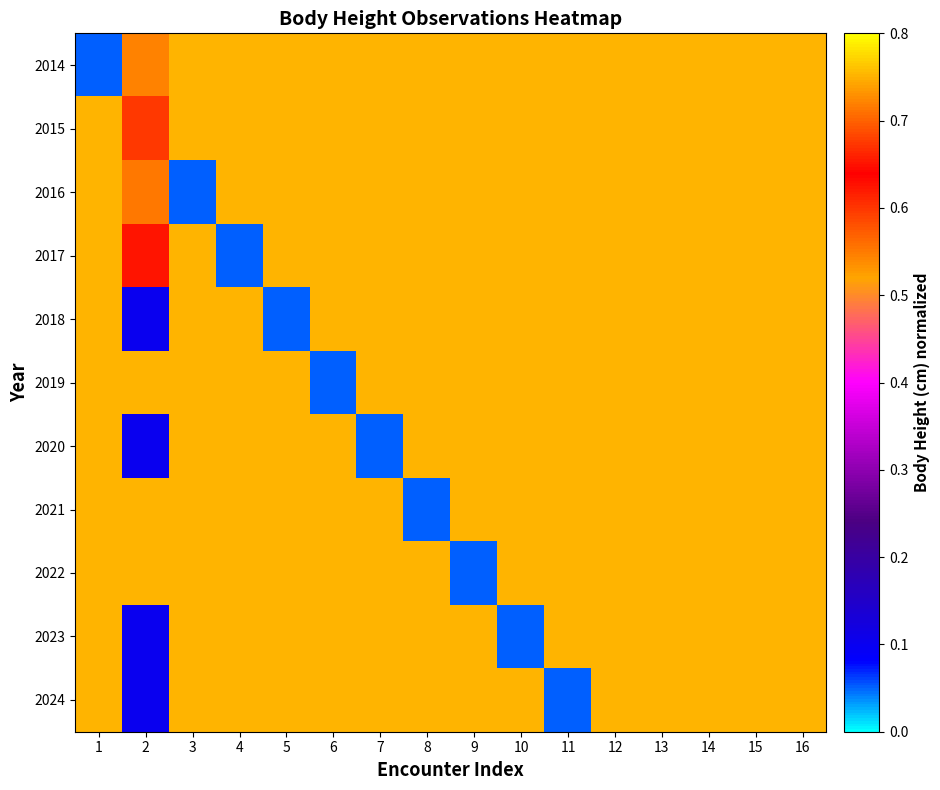

What is the smallest value displayed?

0.1